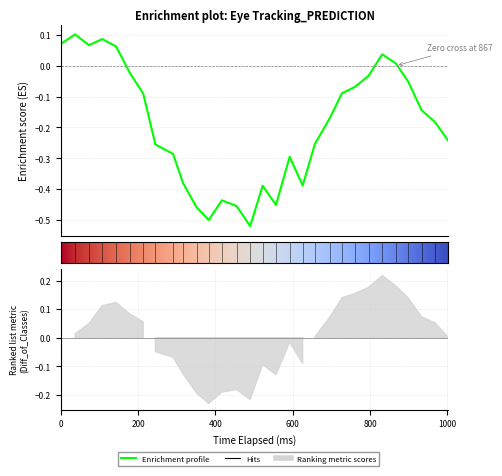

True or false: y_pred_normalised and x_pred_normalised cross at least once.

False